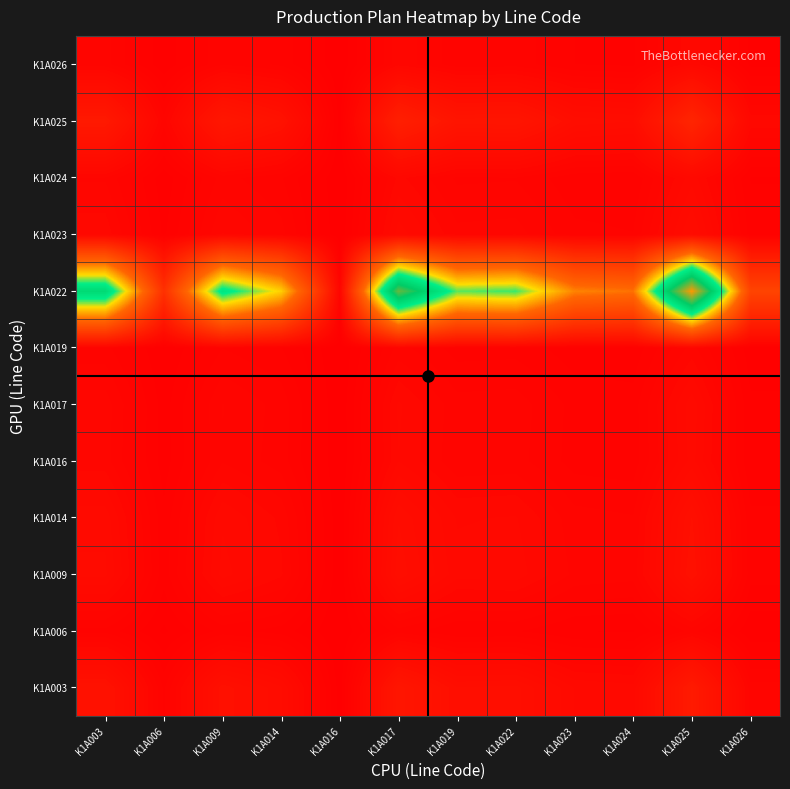

Reading left to right, transcribe all the data shown in this chart.

K1A003: K1A003=0.1	K1A006=0.0	K1A009=0.1	K1A014=0.0	K1A016=0.0	K1A017=0.1	K1A019=0.1	K1A022=0.1	K1A023=0.0	K1A024=0.0	K1A025=0.1	K1A026=0.0
K1A006: K1A003=0.0	K1A006=0.0	K1A009=0.0	K1A014=0.0	K1A016=0.0	K1A017=0.0	K1A019=0.0	K1A022=0.0	K1A023=0.0	K1A024=0.0	K1A025=0.0	K1A026=0.0
K1A009: K1A003=0.0	K1A006=0.0	K1A009=0.0	K1A014=0.0	K1A016=0.0	K1A017=0.0	K1A019=0.0	K1A022=0.0	K1A023=0.0	K1A024=0.0	K1A025=0.1	K1A026=0.0
K1A014: K1A003=0.0	K1A006=0.0	K1A009=0.0	K1A014=0.0	K1A016=0.0	K1A017=0.0	K1A019=0.0	K1A022=0.0	K1A023=0.0	K1A024=0.0	K1A025=0.1	K1A026=0.0
K1A016: K1A003=0.0	K1A006=0.0	K1A009=0.0	K1A014=0.0	K1A016=0.0	K1A017=0.0	K1A019=0.0	K1A022=0.0	K1A023=0.0	K1A024=0.0	K1A025=0.0	K1A026=0.0
K1A017: K1A003=0.0	K1A006=0.0	K1A009=0.0	K1A014=0.0	K1A016=0.0	K1A017=0.0	K1A019=0.0	K1A022=0.0	K1A023=0.0	K1A024=0.0	K1A025=0.0	K1A026=0.0
K1A019: K1A003=0.0	K1A006=0.0	K1A009=0.0	K1A014=0.0	K1A016=0.0	K1A017=0.0	K1A019=0.0	K1A022=0.0	K1A023=0.0	K1A024=0.0	K1A025=0.0	K1A026=0.0
K1A022: K1A003=0.7	K1A006=0.2	K1A009=0.6	K1A014=0.5	K1A016=0.0	K1A017=0.8	K1A019=0.6	K1A022=0.6	K1A023=0.4	K1A024=0.4	K1A025=1.0	K1A026=0.2
K1A023: K1A003=0.0	K1A006=0.0	K1A009=0.0	K1A014=0.0	K1A016=0.0	K1A017=0.0	K1A019=0.0	K1A022=0.0	K1A023=0.0	K1A024=0.0	K1A025=0.0	K1A026=0.0
K1A024: K1A003=0.0	K1A006=0.0	K1A009=0.0	K1A014=0.0	K1A016=0.0	K1A017=0.0	K1A019=0.0	K1A022=0.0	K1A023=0.0	K1A024=0.0	K1A025=0.0	K1A026=0.0
K1A025: K1A003=0.1	K1A006=0.0	K1A009=0.1	K1A014=0.1	K1A016=0.0	K1A017=0.1	K1A019=0.1	K1A022=0.1	K1A023=0.0	K1A024=0.0	K1A025=0.1	K1A026=0.0
K1A026: K1A003=0.0	K1A006=0.0	K1A009=0.0	K1A014=0.0	K1A016=0.0	K1A017=0.0	K1A019=0.0	K1A022=0.0	K1A023=0.0	K1A024=0.0	K1A025=0.0	K1A026=0.0